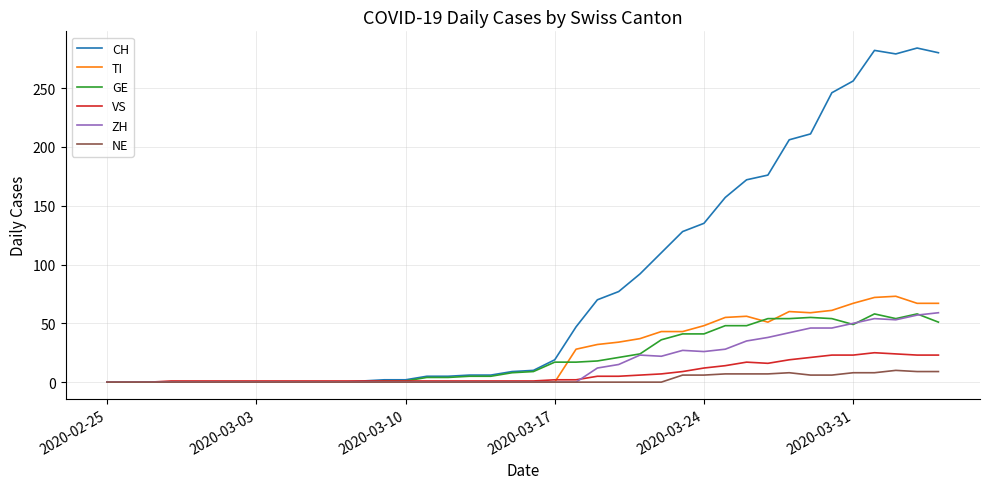

Which series has the largest total across all categories?

CH